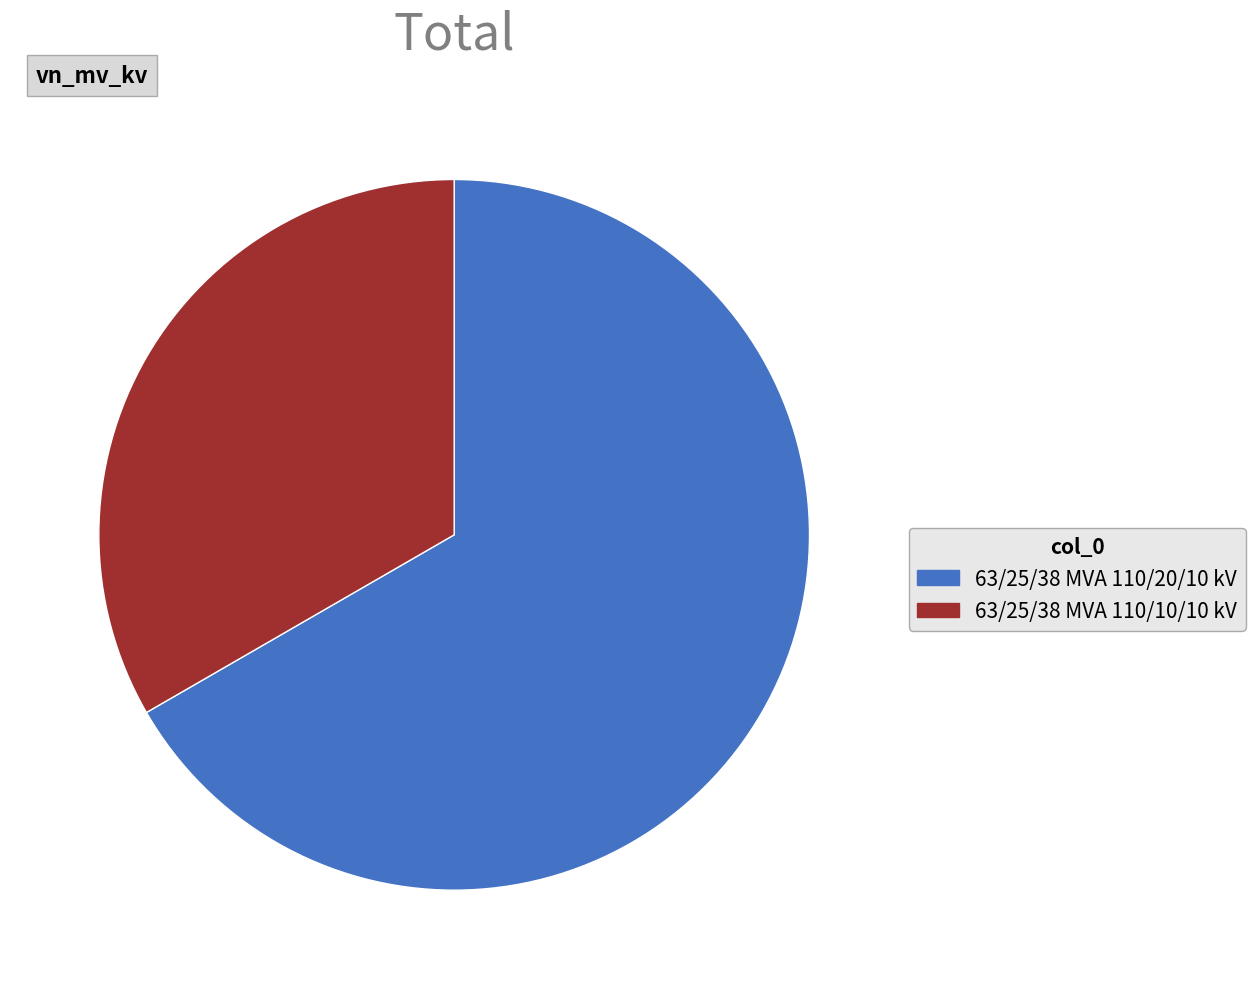

Which slice is the smallest?

63/25/38 MVA 110/10/10 kV